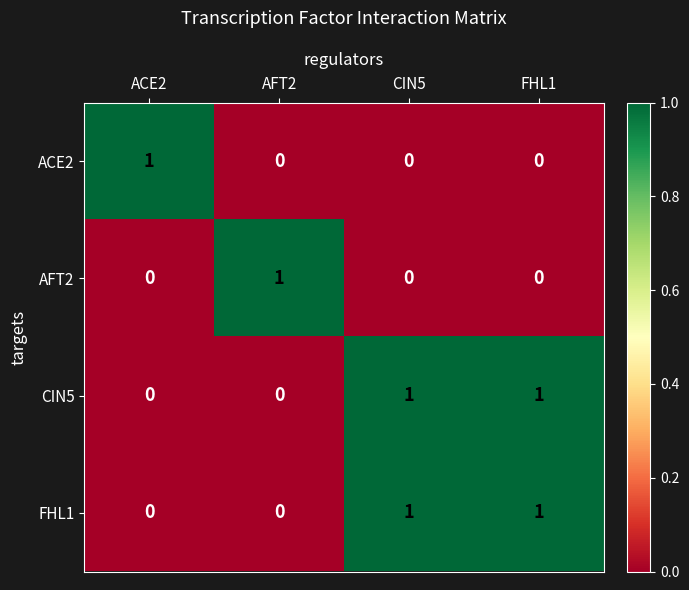

At how many categories does at least one series exceed 0?

4